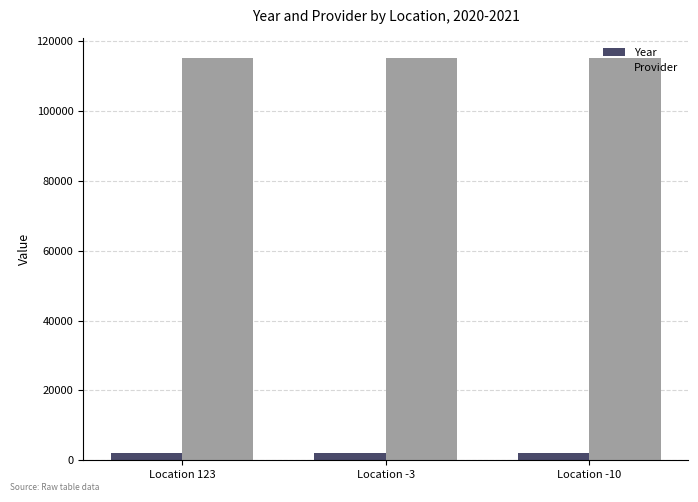

How many series are shown in this chart?

2